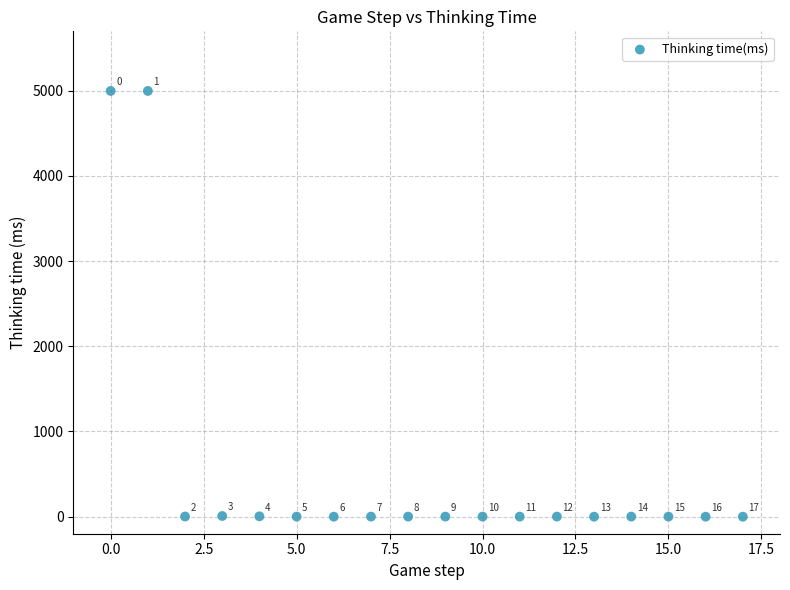

What Y value in the scatter plot is closest to 2498?

8